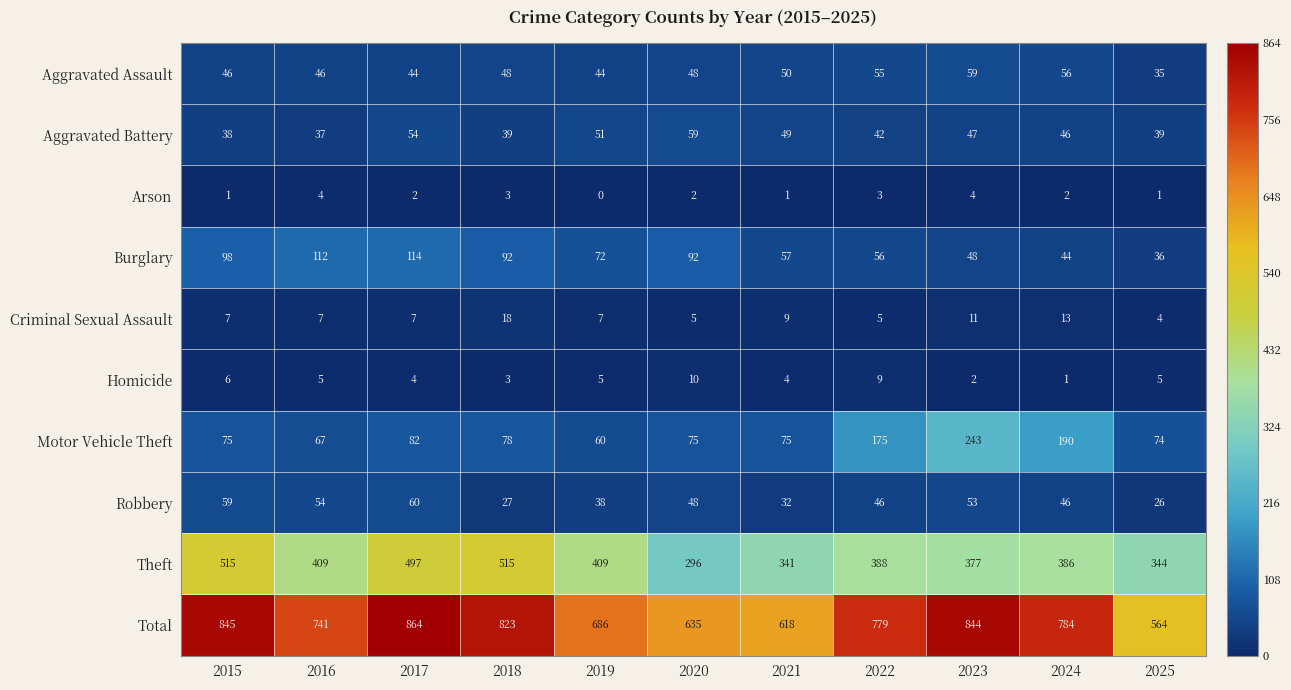

What is the difference between the highest and lowest values at 2021?

617